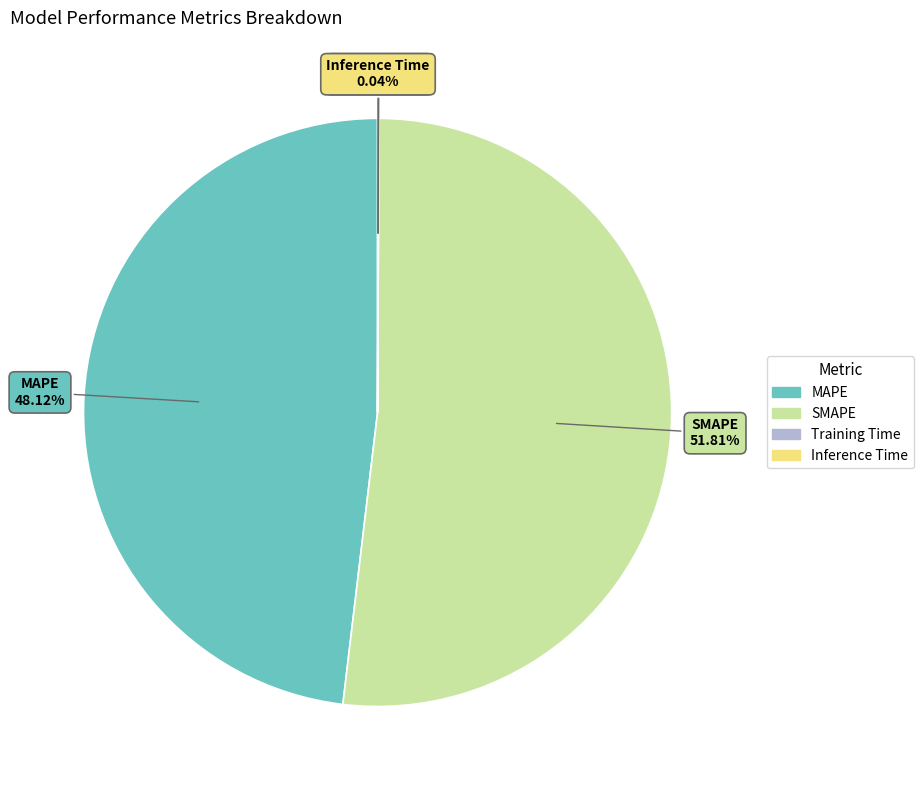

What is the majority slice?

SMAPE